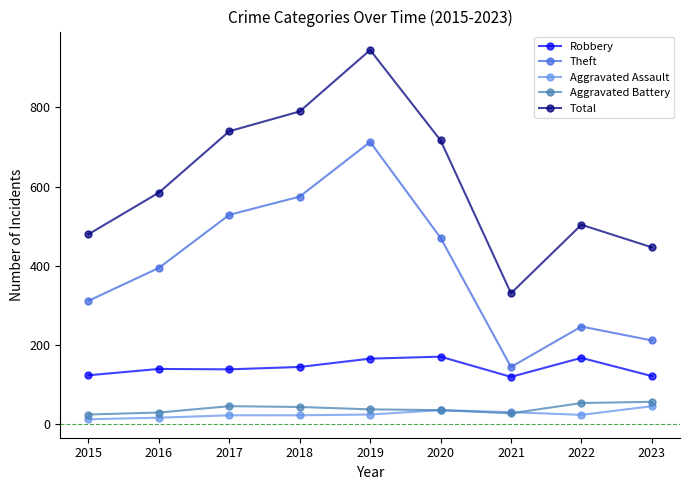

What is the total value across all series at 2021?

655